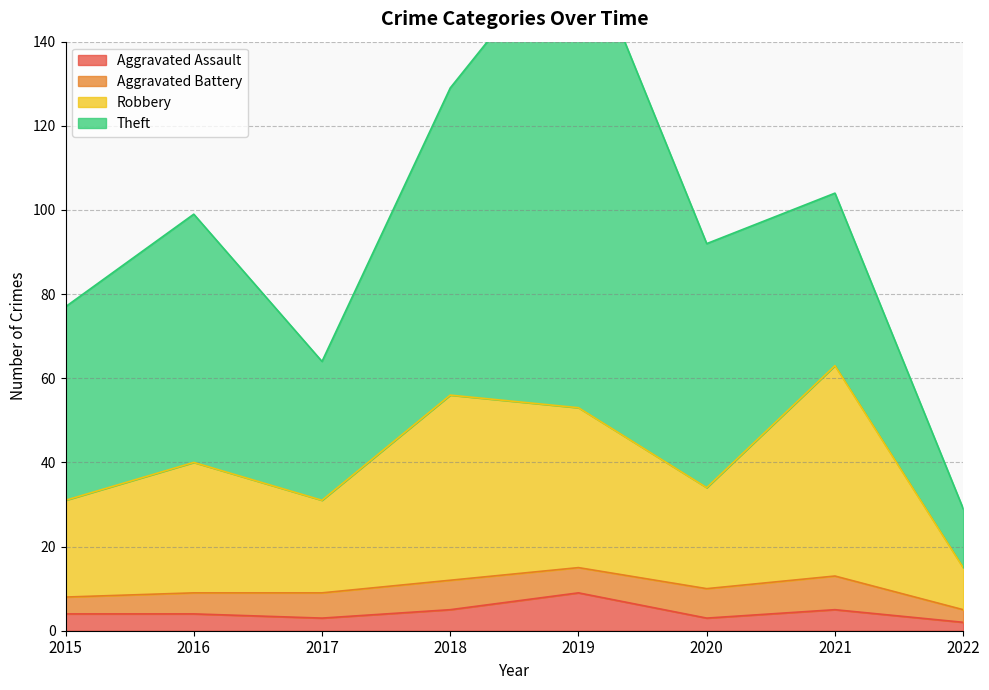

Which category has the highest value in the Aggravated Assault series?

2019